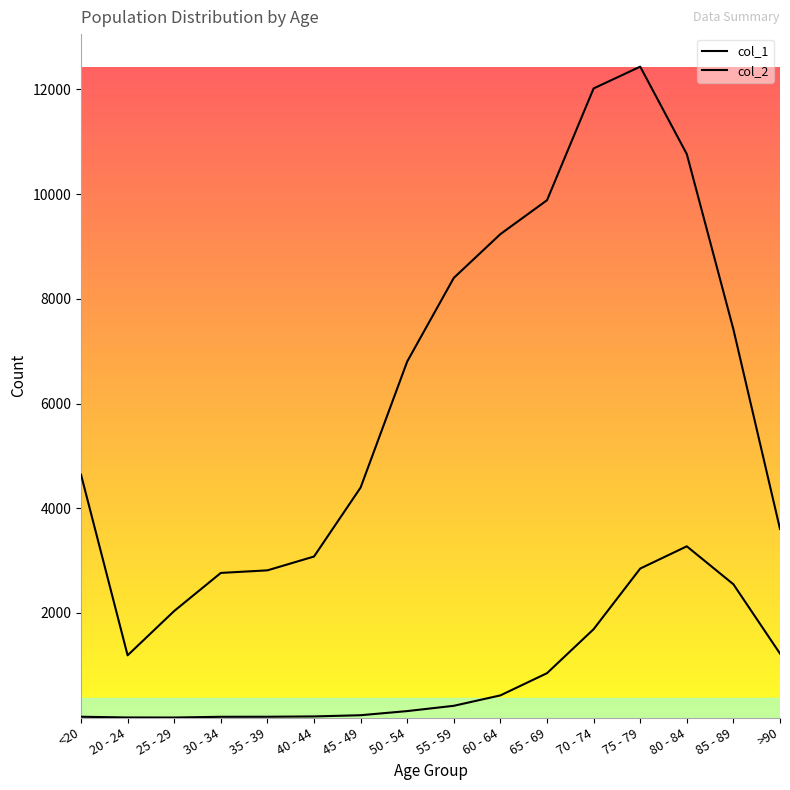

At which label does col_1 reach its peak?

75 - 79